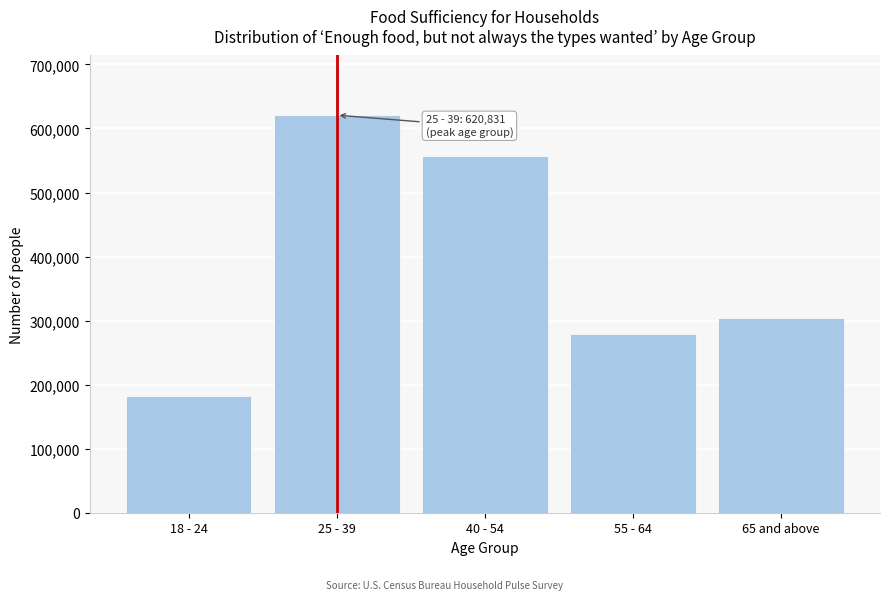

Reading left to right, what are all the values shown in this chart?

182669	620831	557507	279191	303295